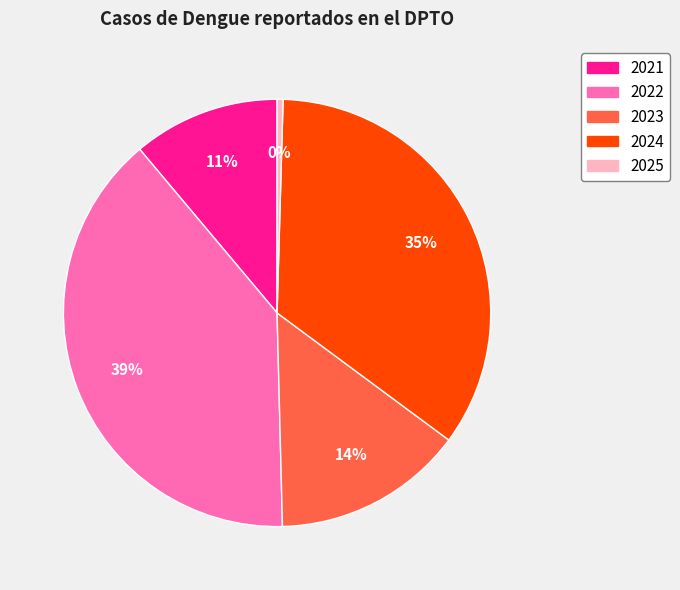

To the nearest percent, what is the difference between the 2024 and 2021 slice percentages?

24%